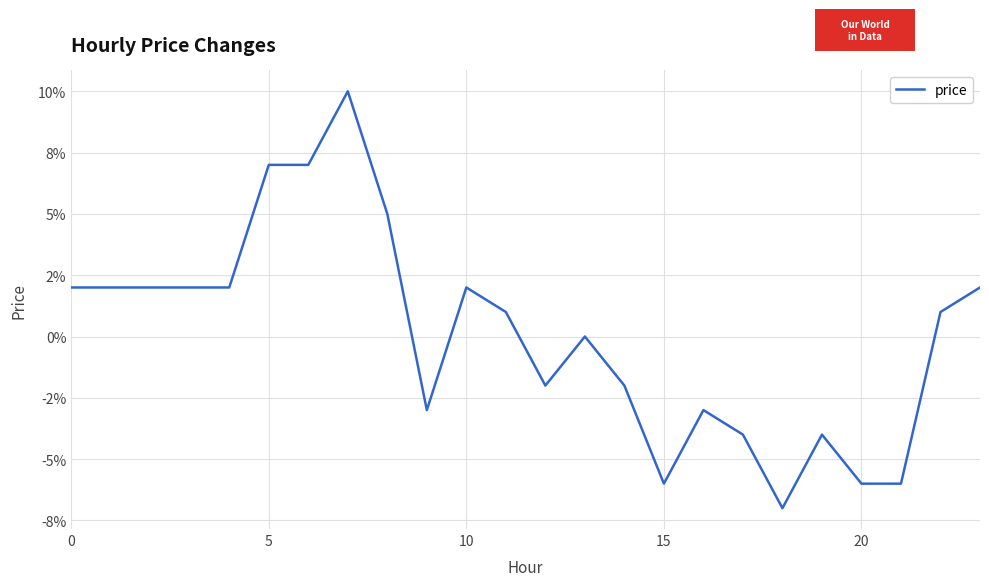

What is the greatest value displayed?

0.1